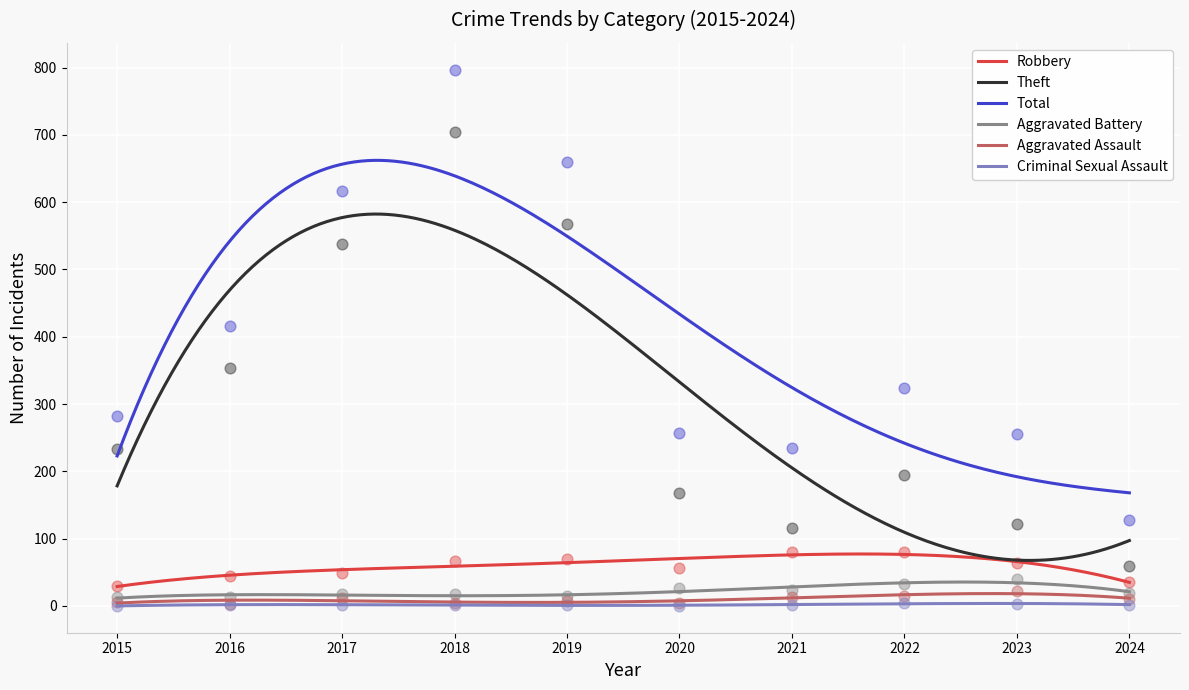

Is the value of Aggravated Battery at 2022 greater than the value of Aggravated Assault at 2023?

Yes